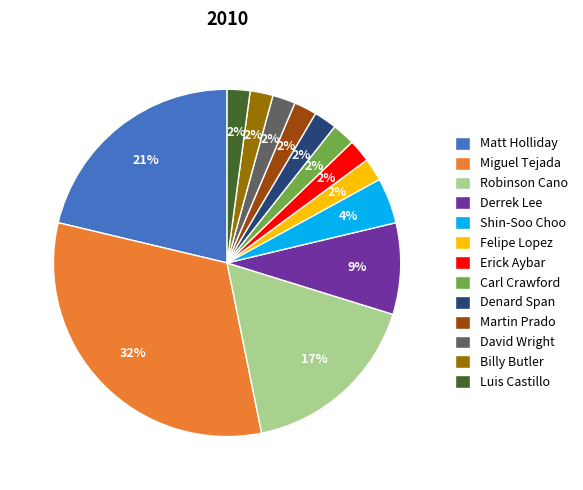

Combined, do Denard Span and Martin Prado account for over 50%?

No